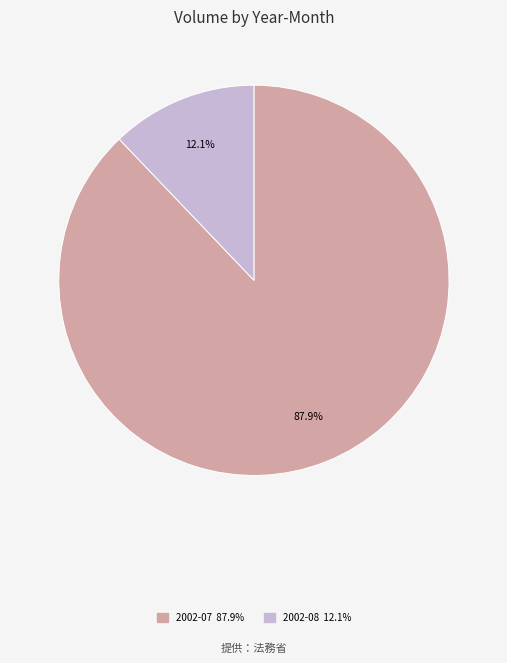

Does any single category account for the majority?

Yes